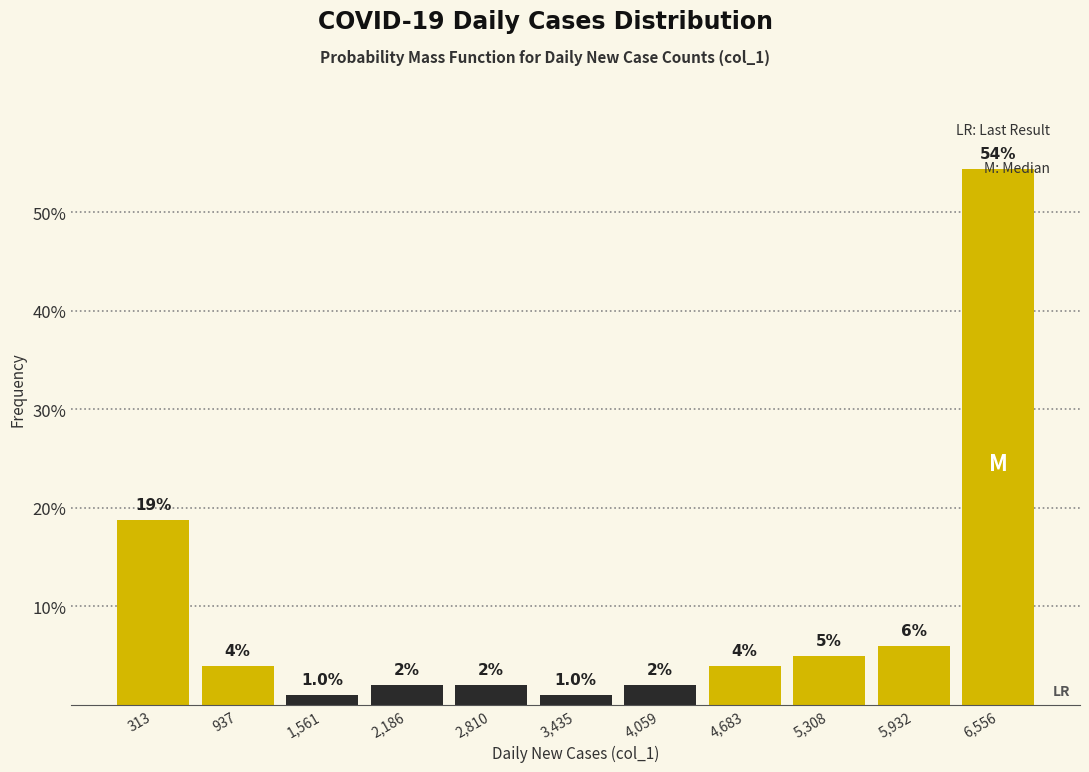

Which range on the x-axis has the tallest bar?

6200 to 6900